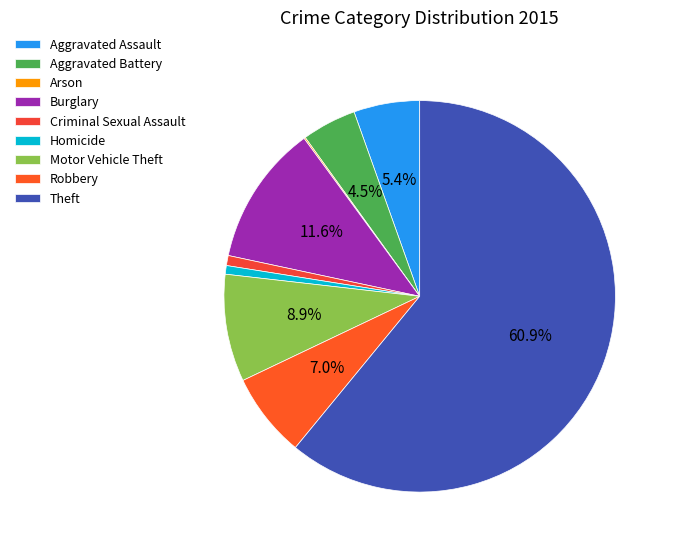

To the nearest percent, what portion does Homicide represent?

1%